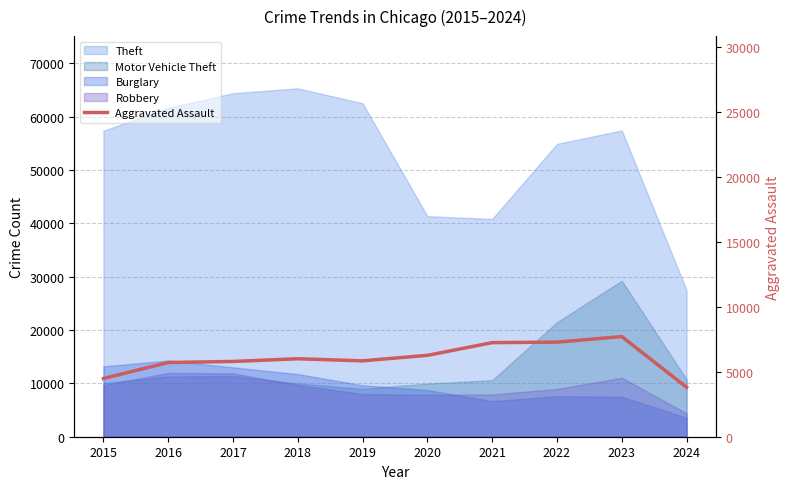

How many points are higher than both their immediate neighbors (excluding endpoints)?

2